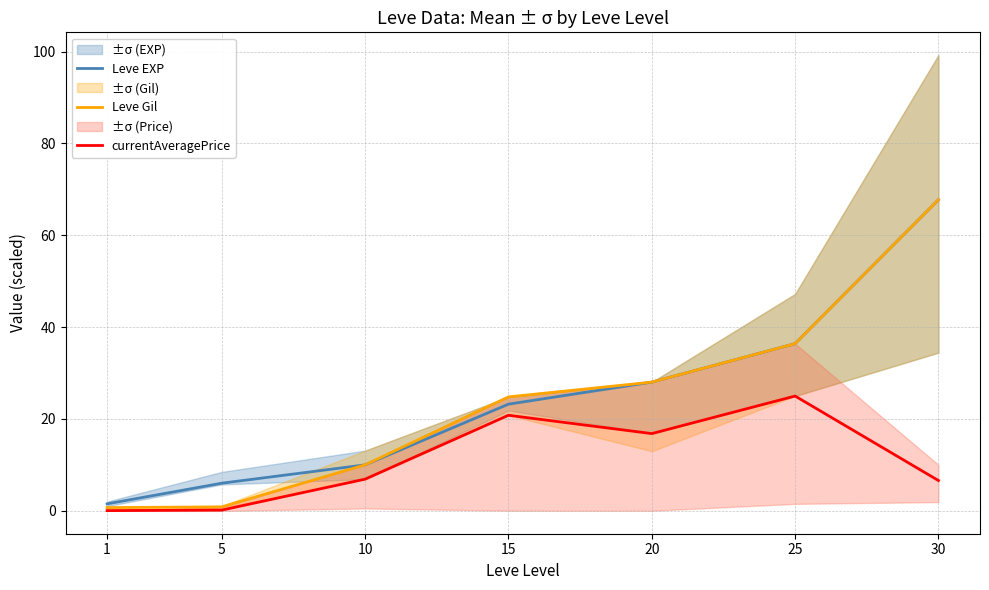

What is the difference between the maximum and minimum values in the currentAveragePrice series?

24.9